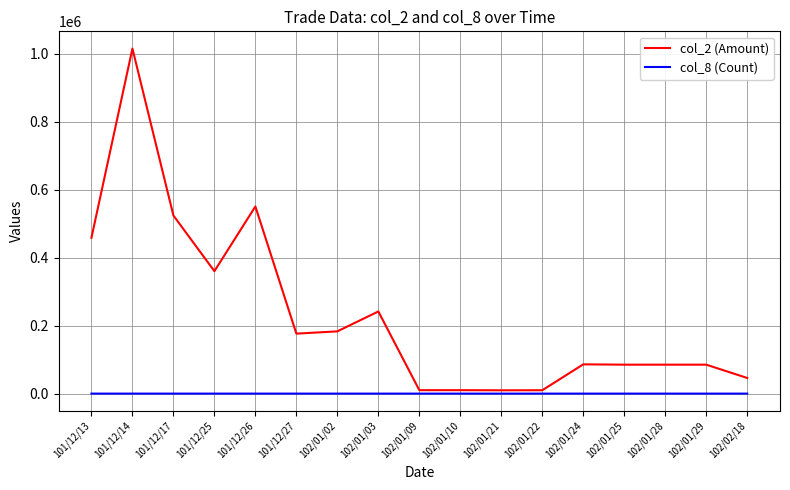

At which category is the sum across all series the highest?

101/12/14